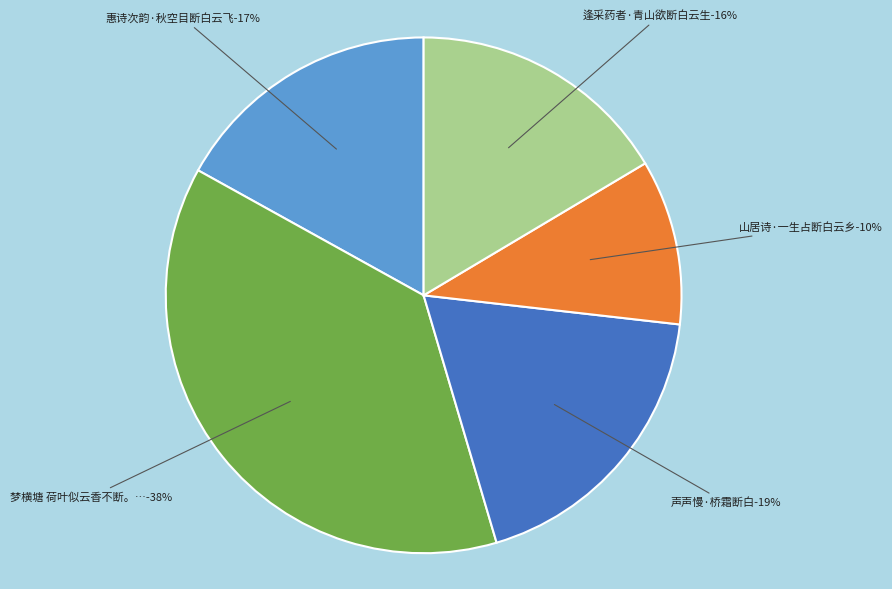

Does 逢采药者·青山欲断白云生 account for over 50% of the chart?

No